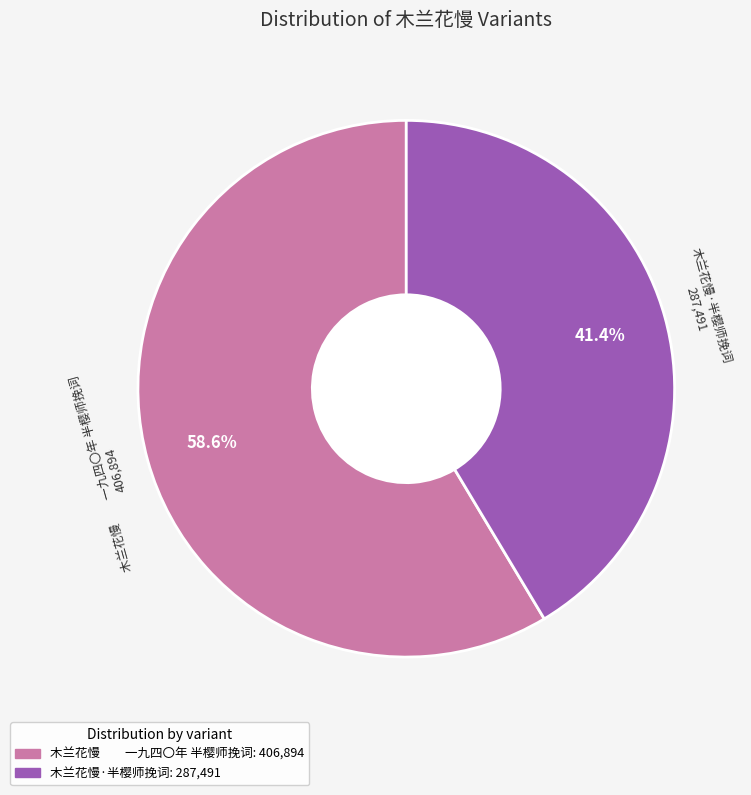

Which category has the biggest portion of the pie?

木兰花慢 一九四〇年 半樱师挽词